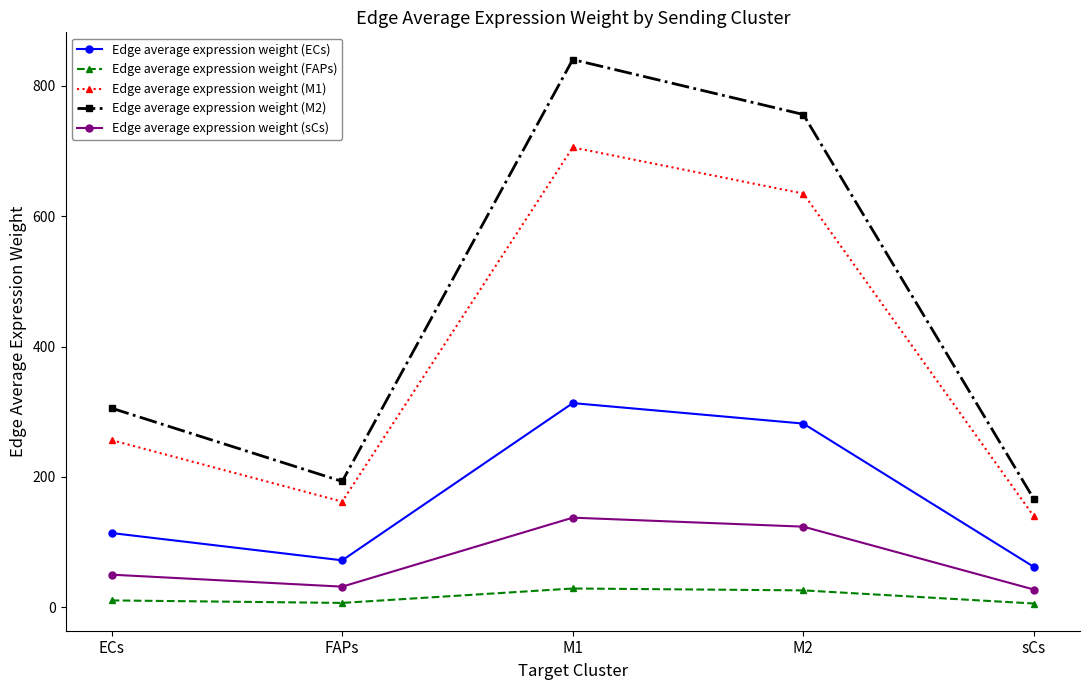

Which series has the largest total across all categories?

Edge average expression weight (M2)